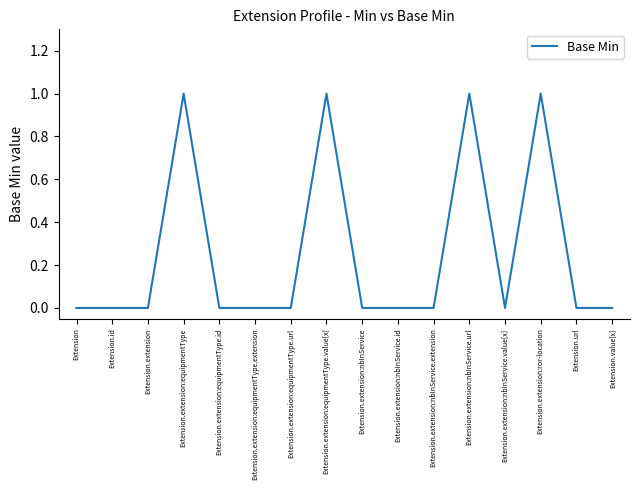

Count the values in the range 0 to 1.

16